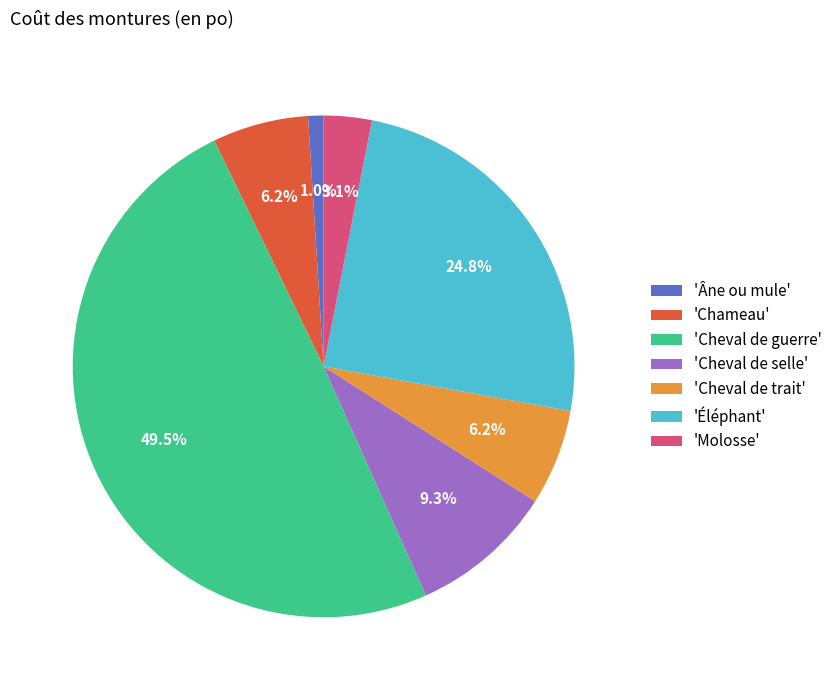

Which slice is the largest?

'Cheval de guerre'